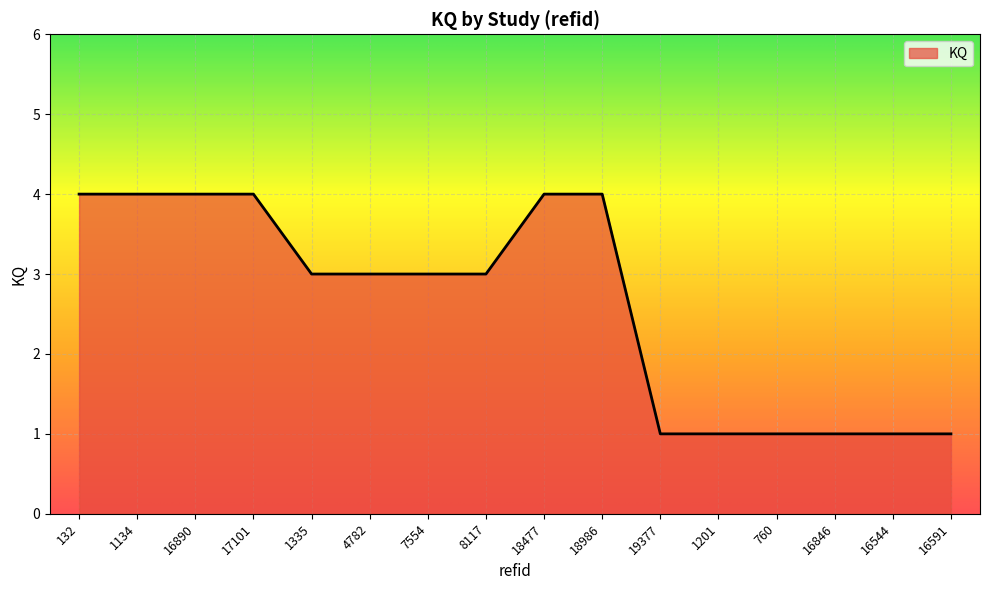

What is the change in value from 4782 to 16591?

-2